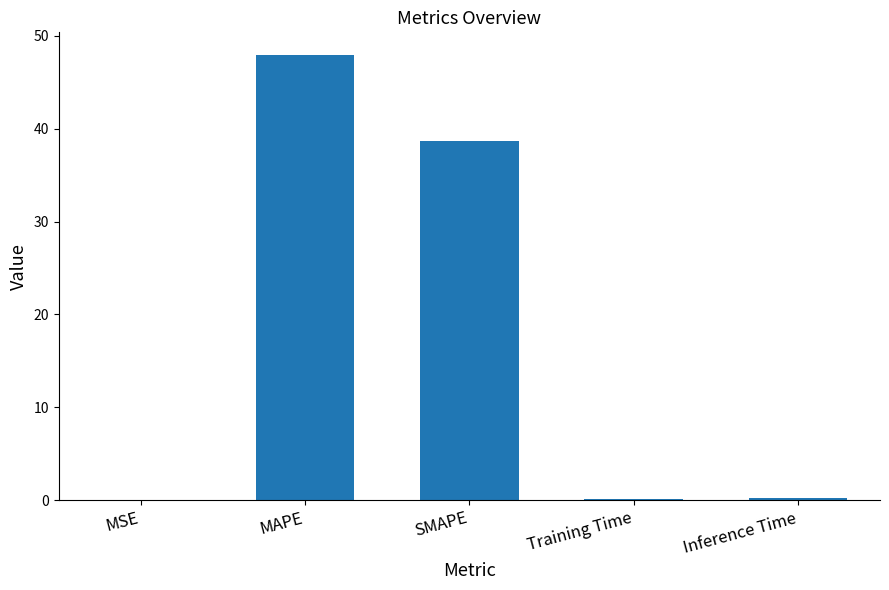

What is the sum of all values?

87.0